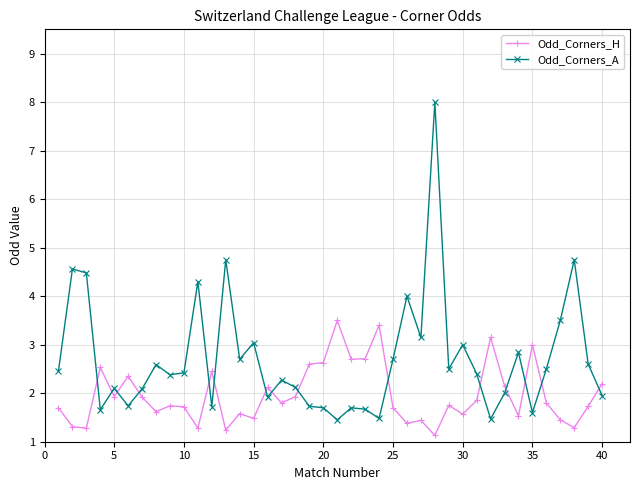

How many times do Odd_Corners_H and Odd_Corners_A cross each other?

15